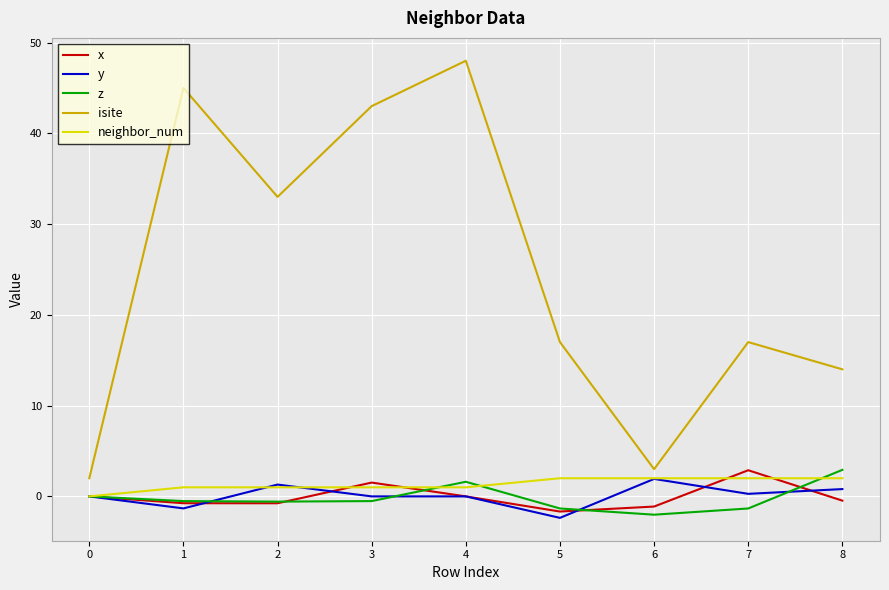

At which category does isite reach its first local valley?

2